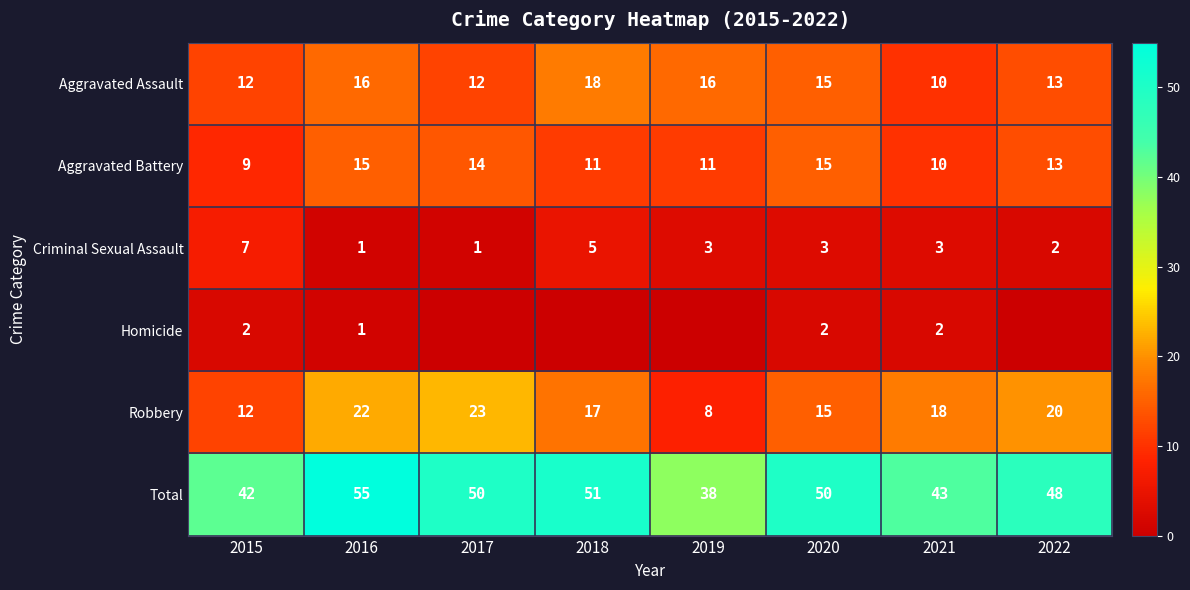

What is the spread (max minus min) of values at 2022?

48